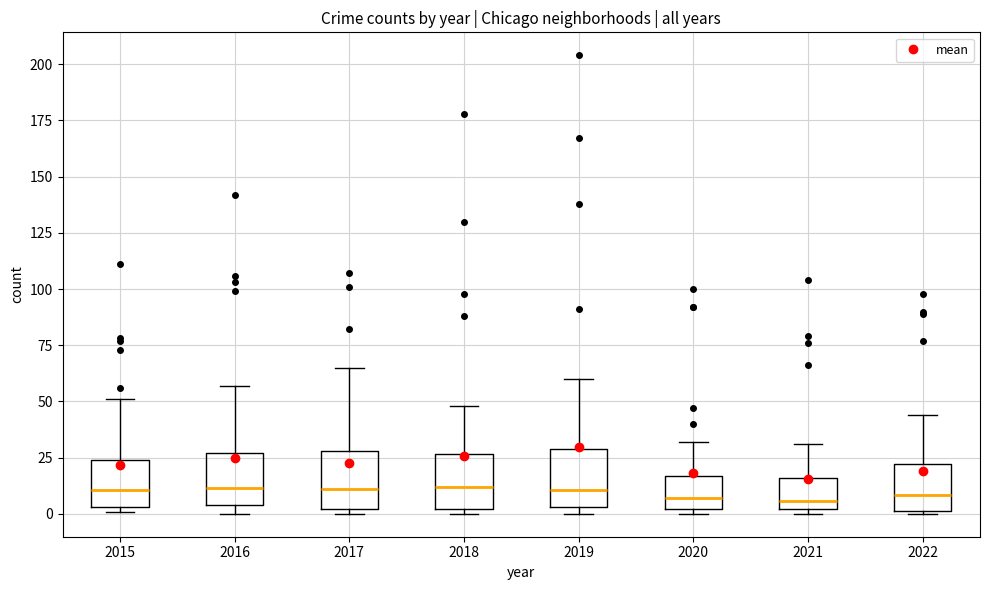

Where does the median line of the box at x = 2021 sit on the y-axis? The values are not printed on the chart, so give them approximately, as read against the axis.

5